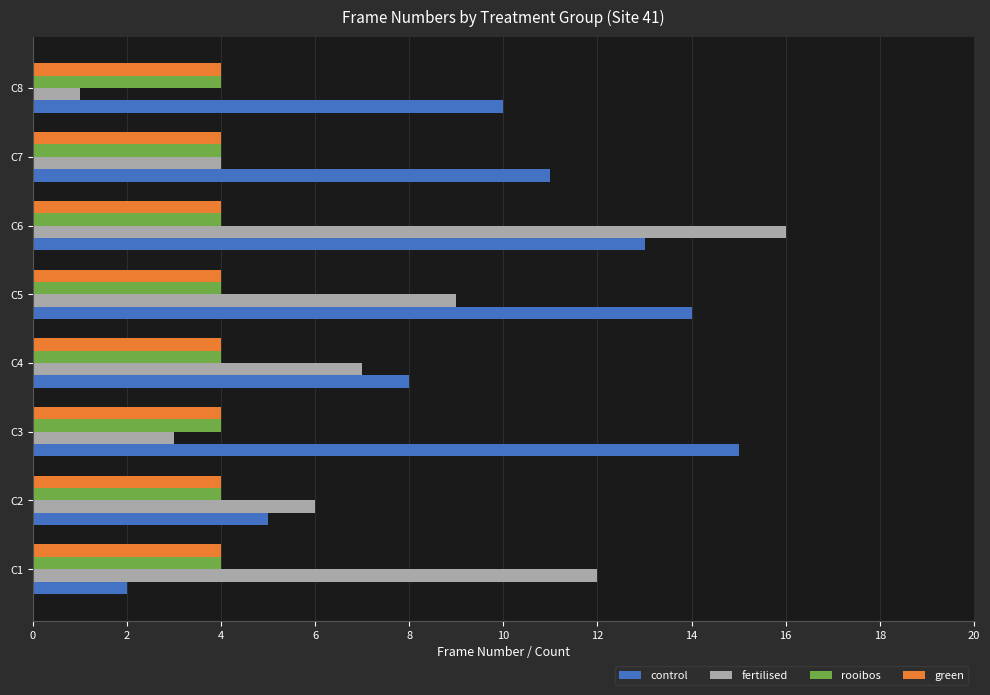

What is the lowest value of the rooibos series?

4